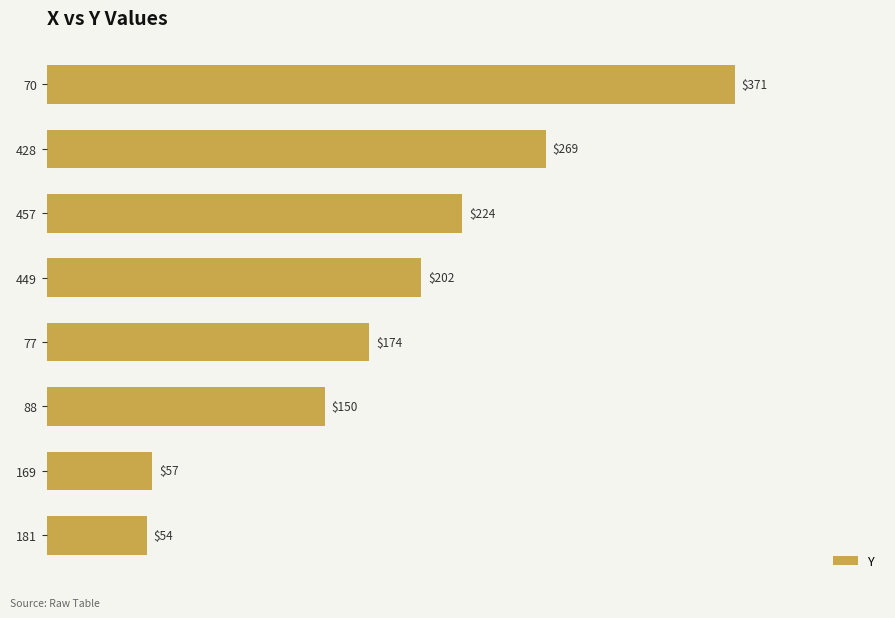

What is the difference between the maximum and second lowest values?

314